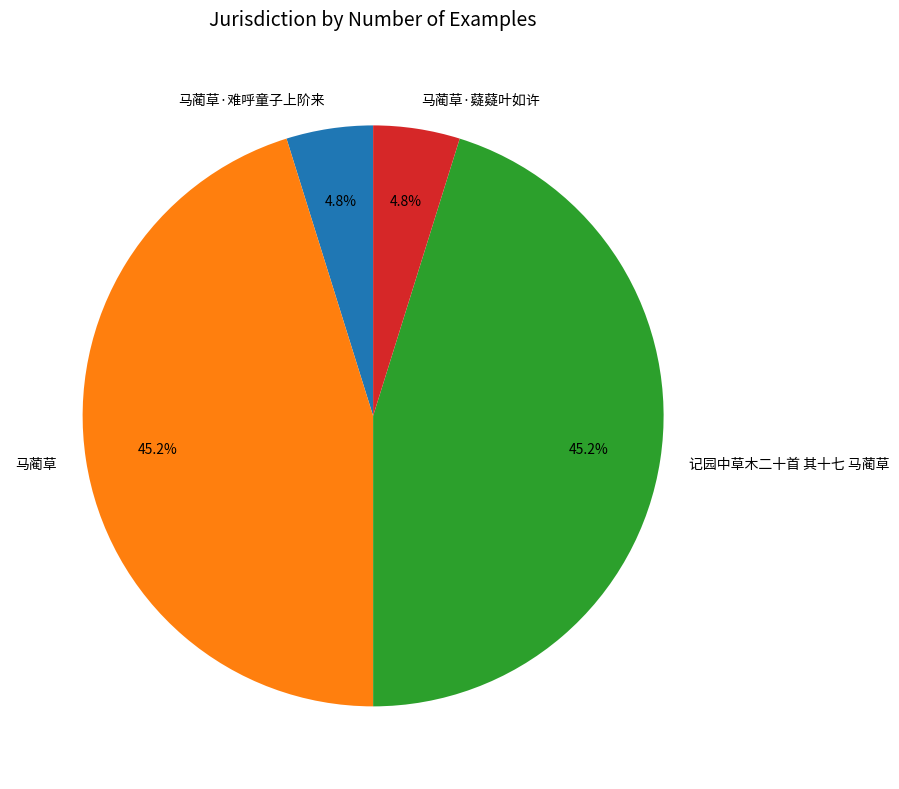

Count the number of slices in the pie.

4